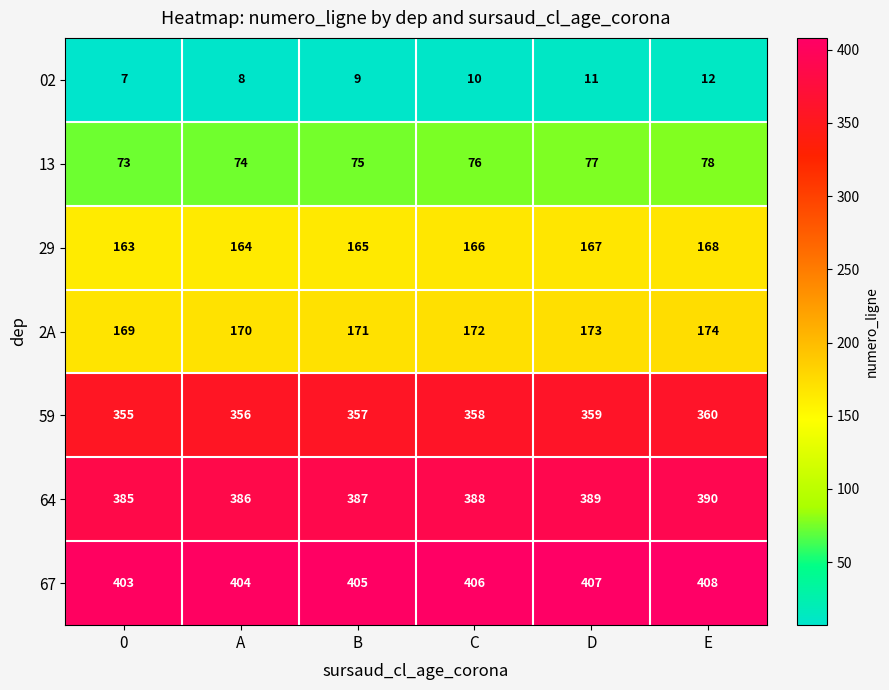

Read the 64 value at E.

390